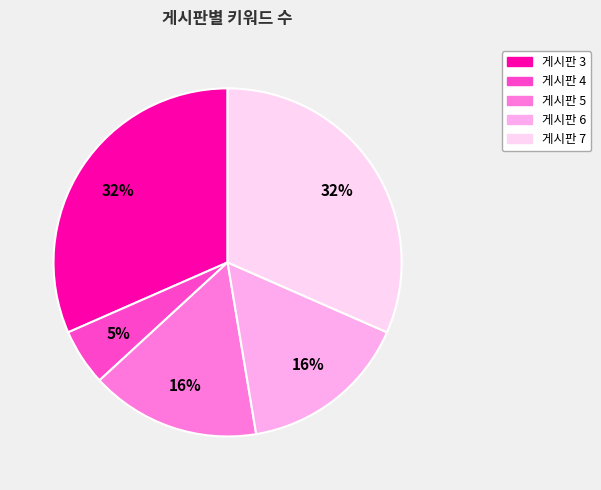

To the nearest percent, what is the average slice percentage?

20%